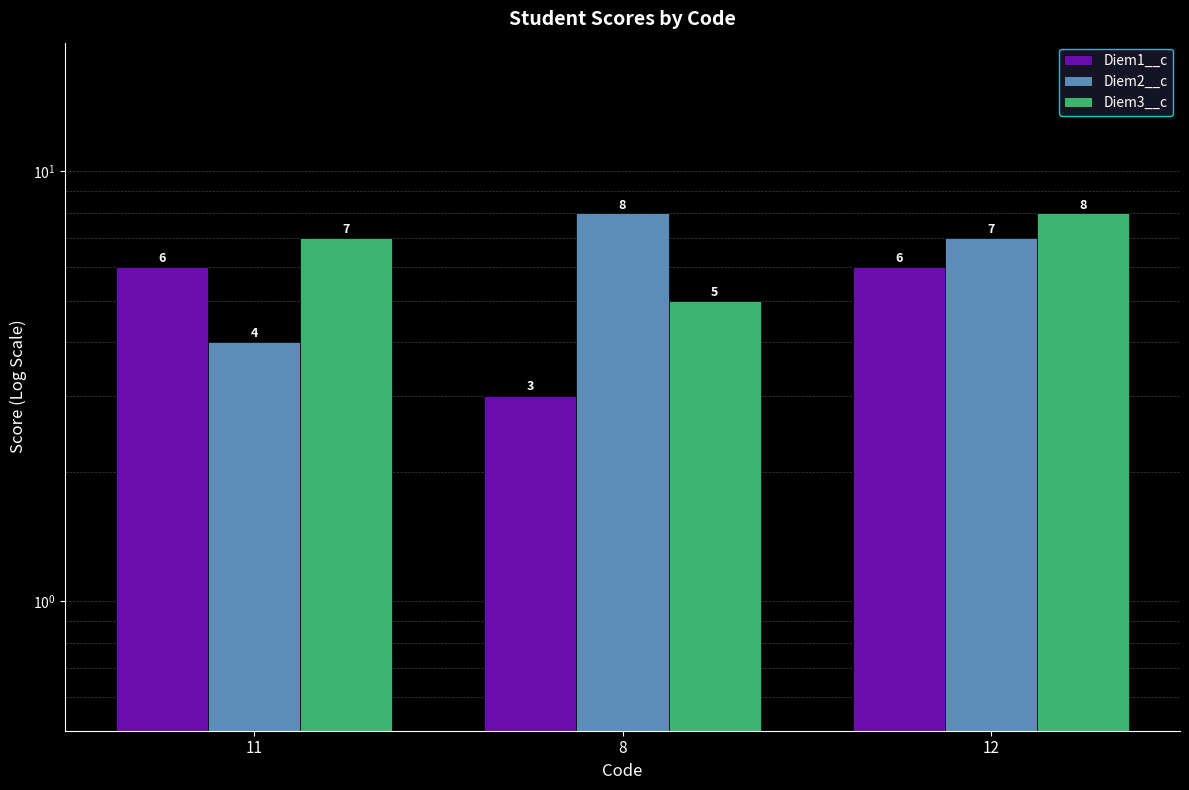

How many distinct data groups are displayed?

3